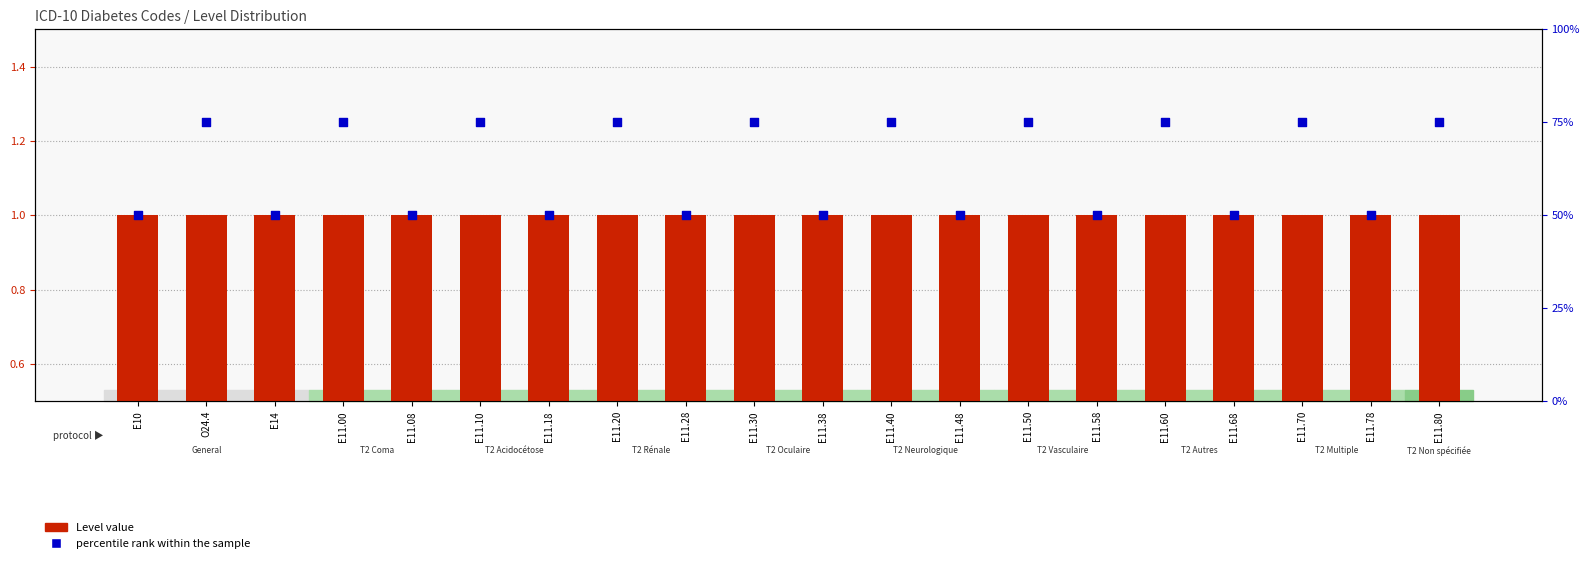

Which series has the largest total across all categories?

percentile rank within the sample